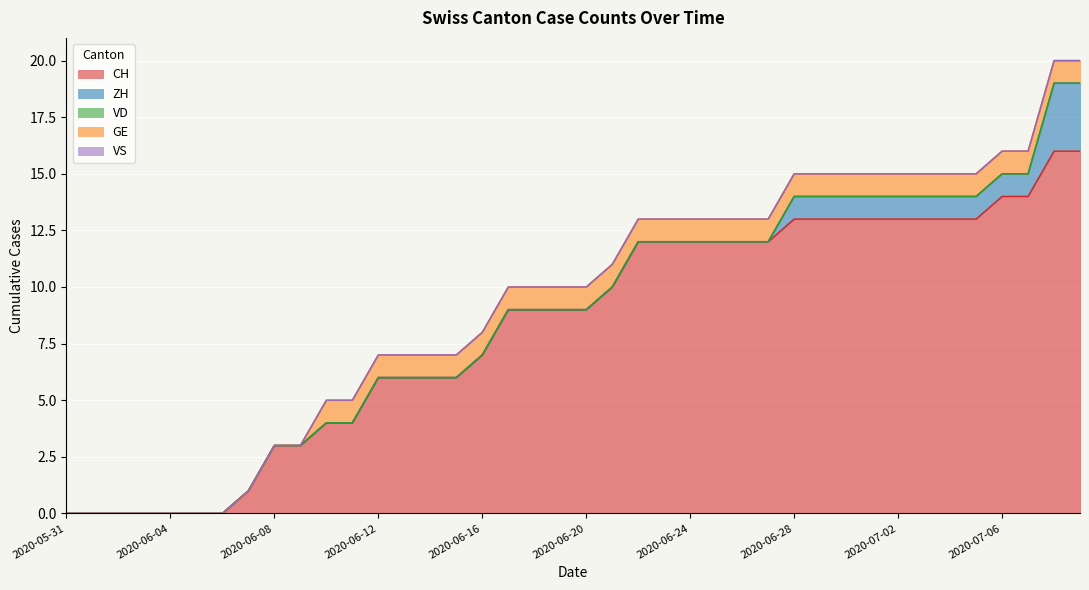

Rank the series at 2020-06-23 from highest to lowest value.

CH, GE, ZH, VD, VS